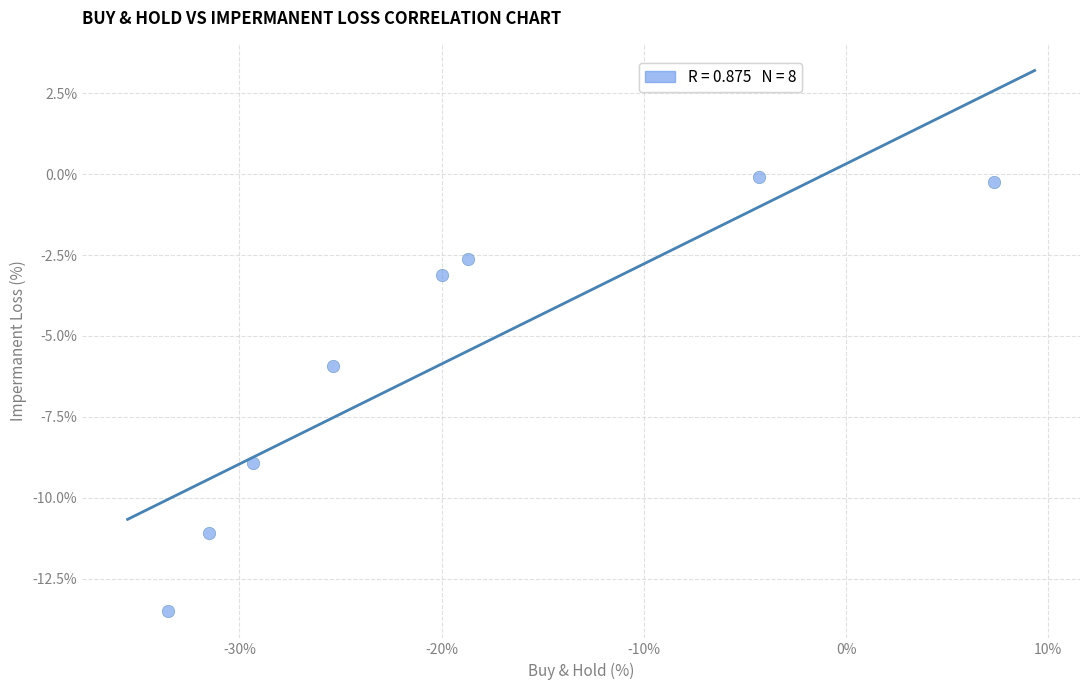

What is the range of Y values (max minus min)?

13.4